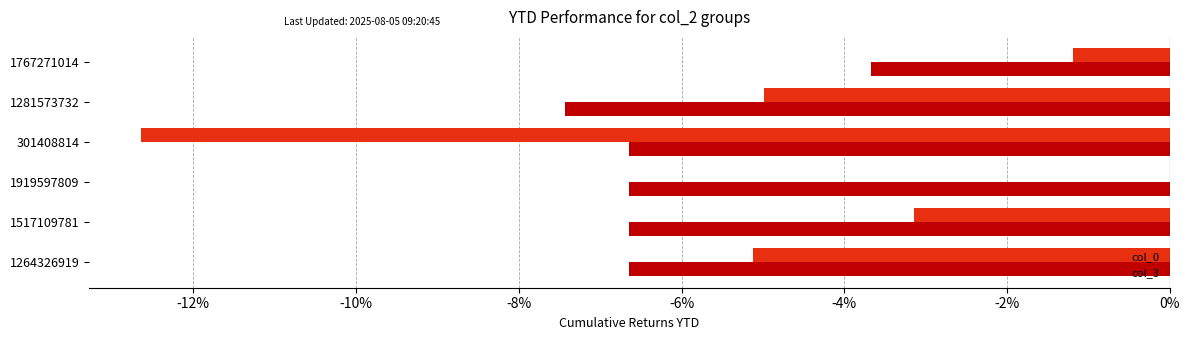

What is the sum of all col_3 values?

-37.7